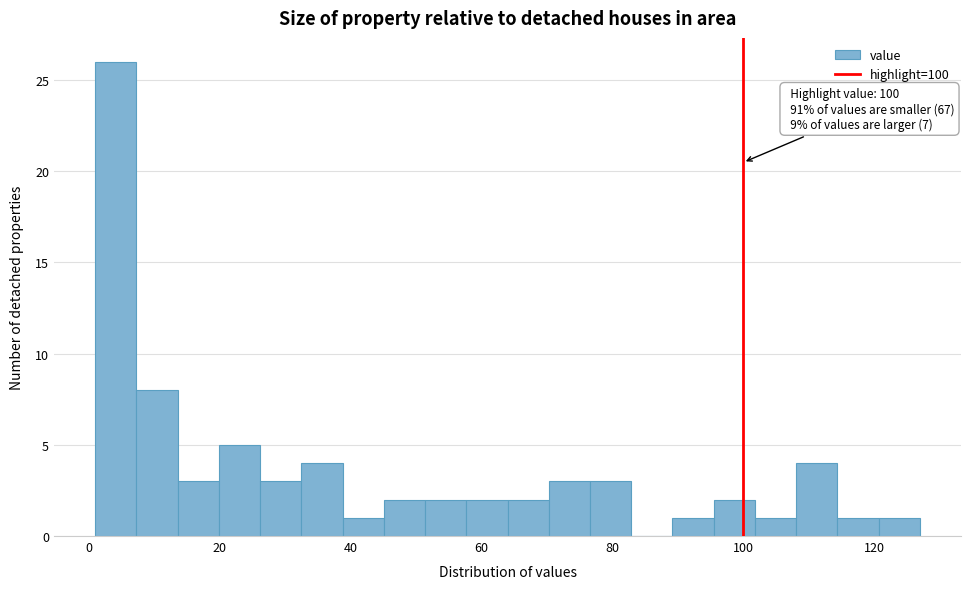

Read against the x-axis, roughly where is the centre of the tallest bar?

4